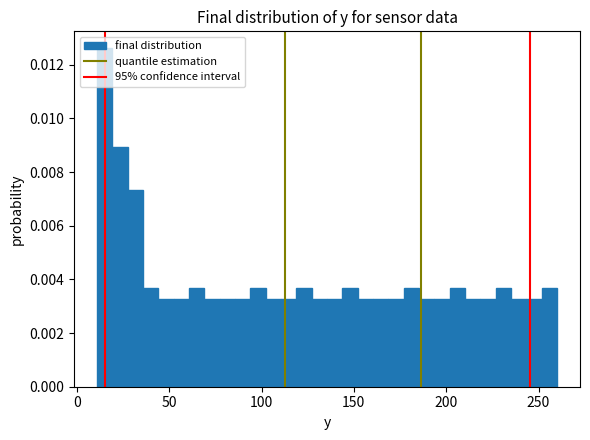

Read against the x-axis, roughly where is the centre of the tallest bar?

15